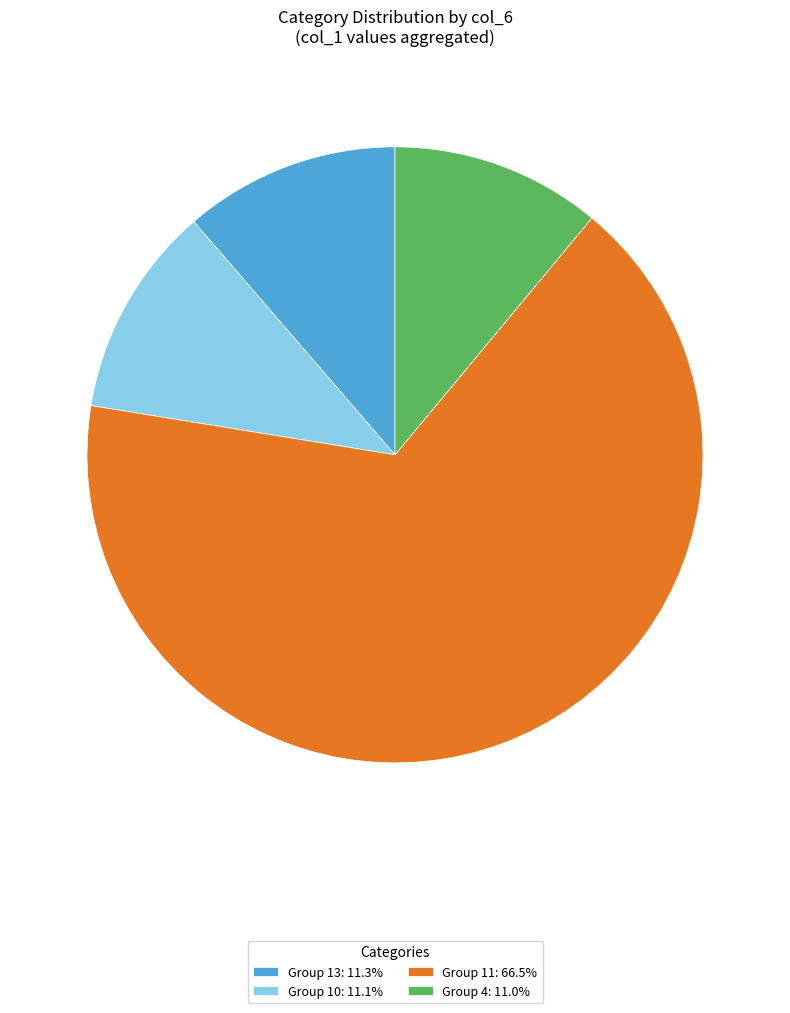

Count the number of slices in the pie.

4